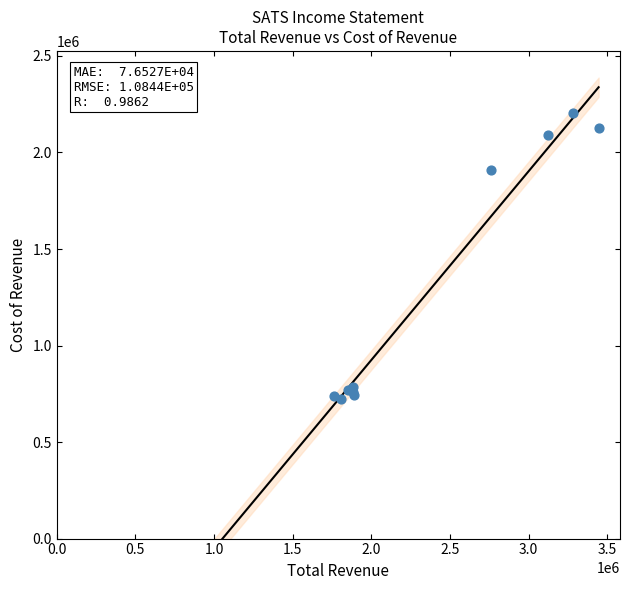

What Y value in the scatter plot is closest to 1466050?

1907500